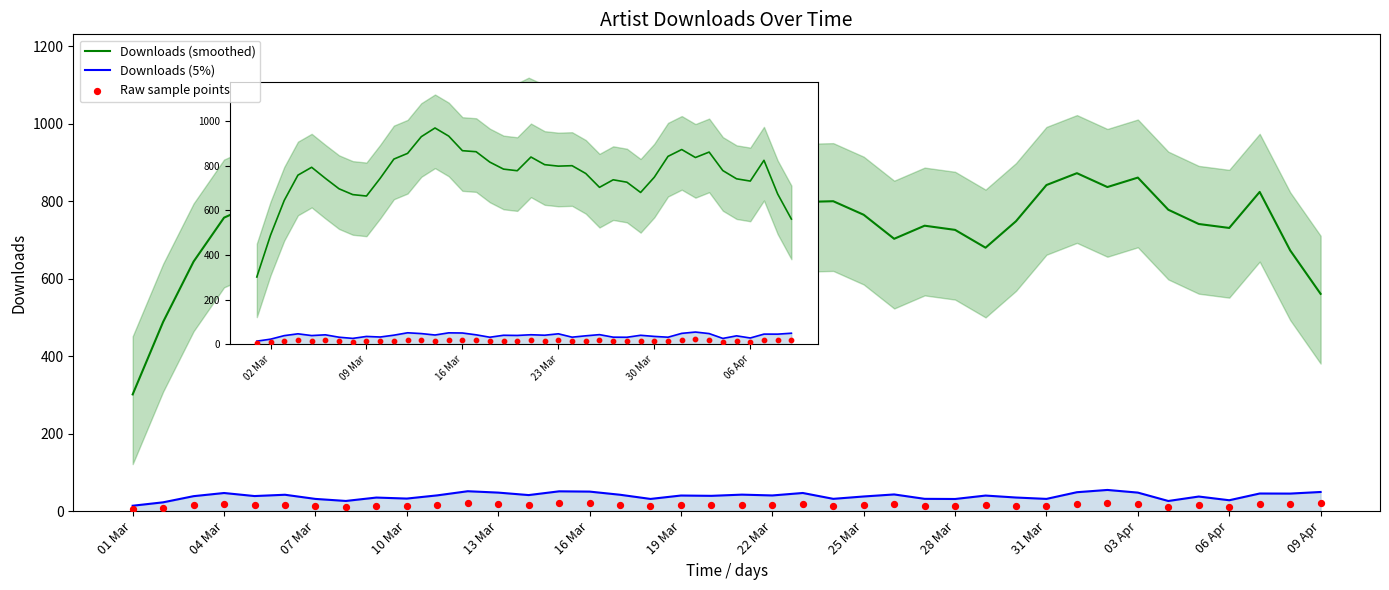

Which series reaches the maximum Y coordinate?

Downloads (smoothed)